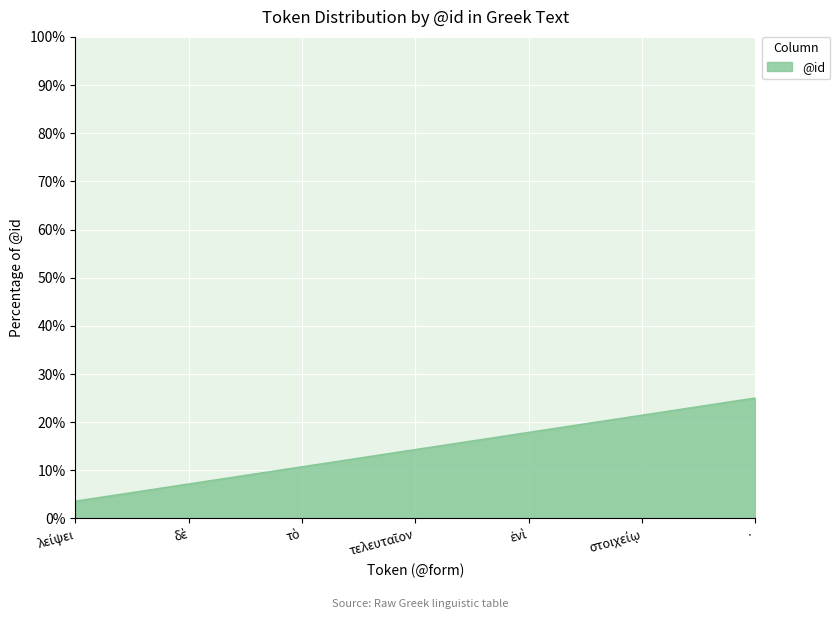

What is the difference between the maximum and minimum values?

21.4